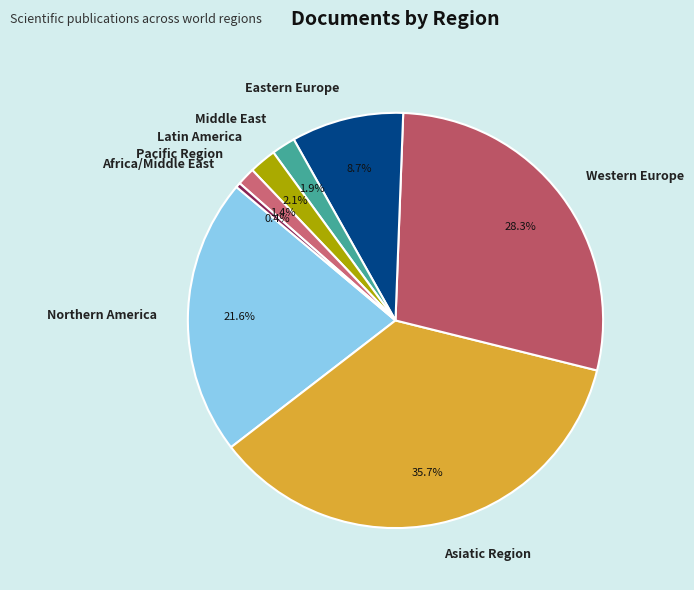

Which has a higher value, Middle East or Africa/Middle East?

Middle East